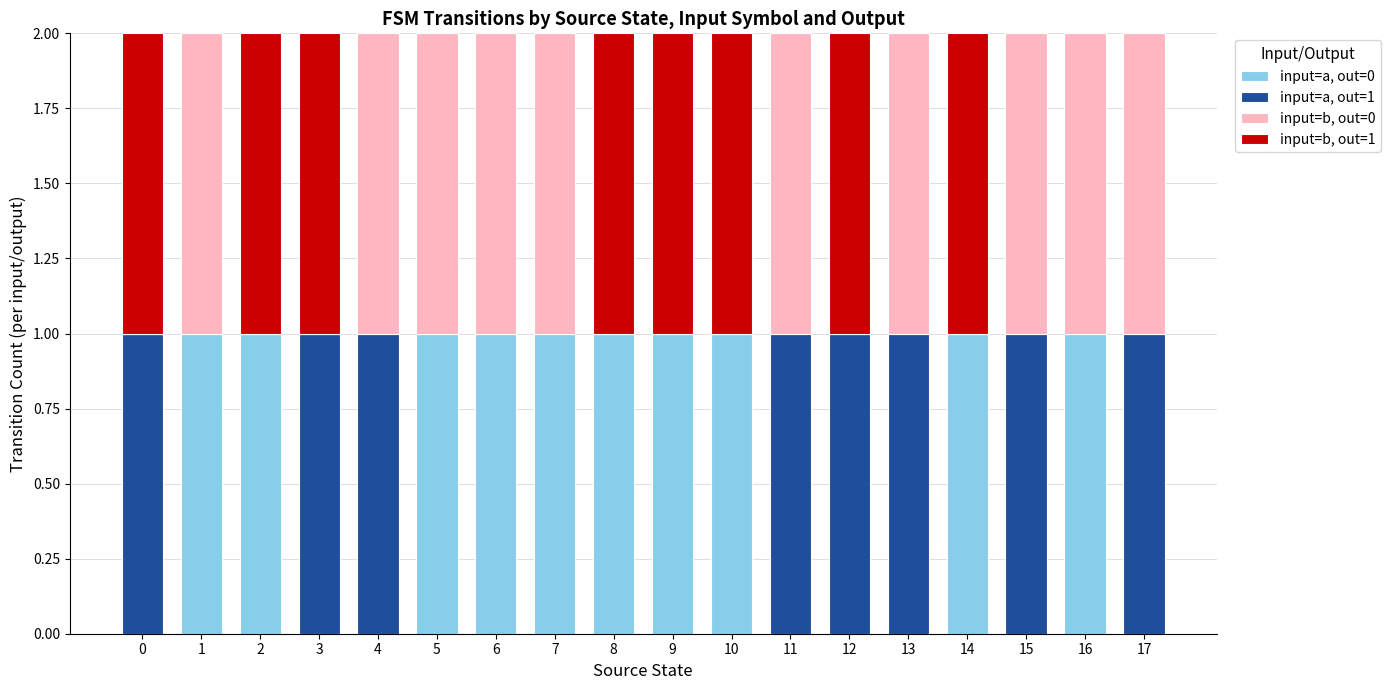

What are all the series names shown in the legend?

input=a, out=0, input=a, out=1, input=b, out=0, input=b, out=1